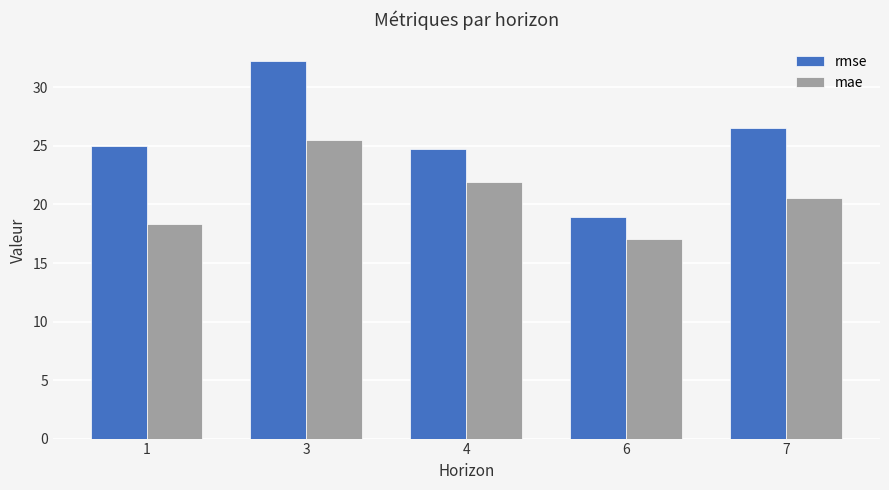

What is the spread (max minus min) of values at 3?

6.7